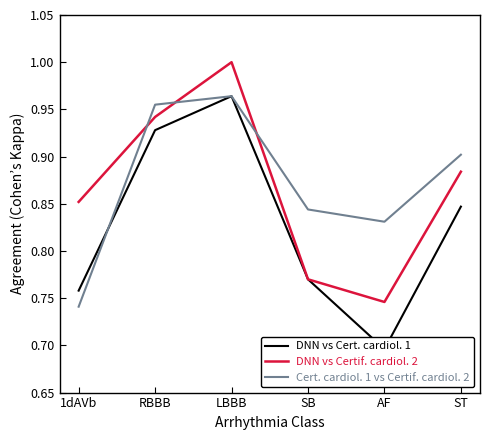

How many series are shown in this chart?

3